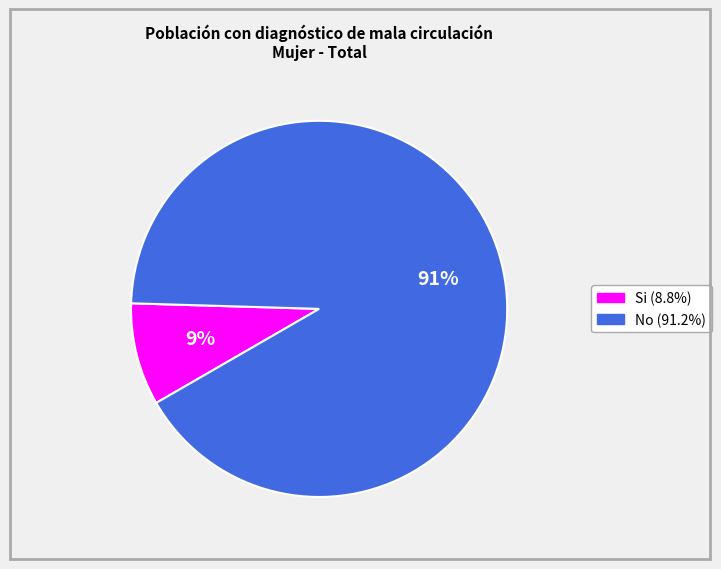

To the nearest percent, what portion does No represent?

91%